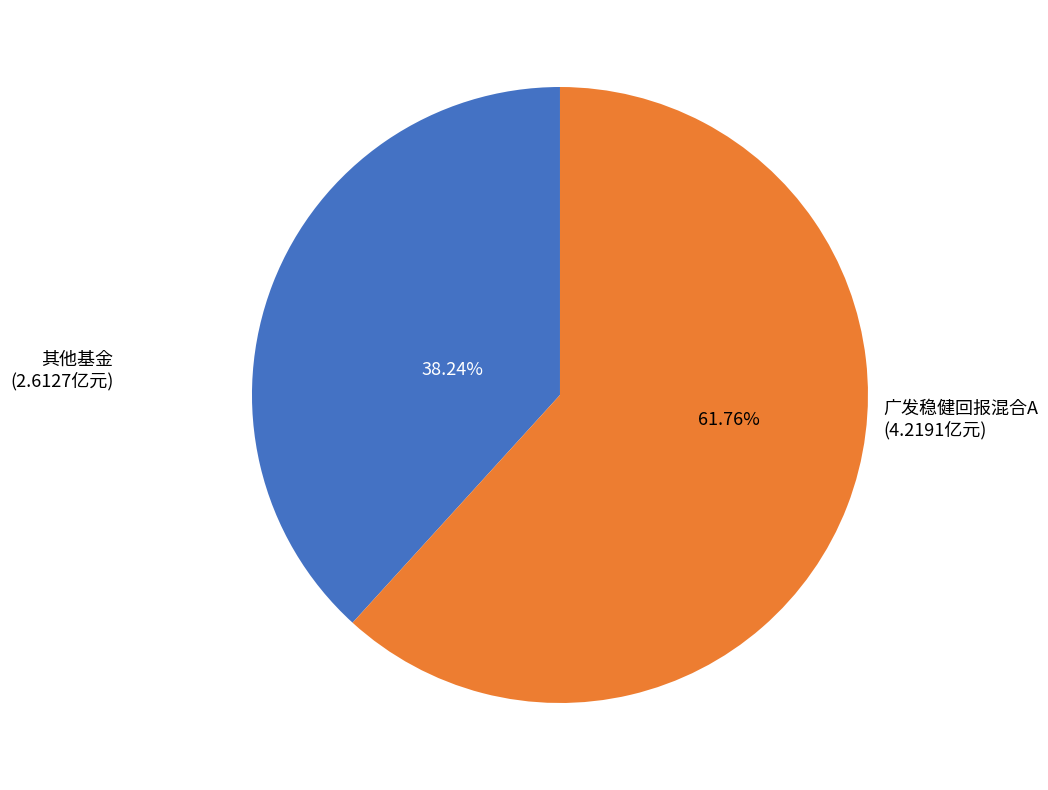

Does any single category account for the majority?

Yes